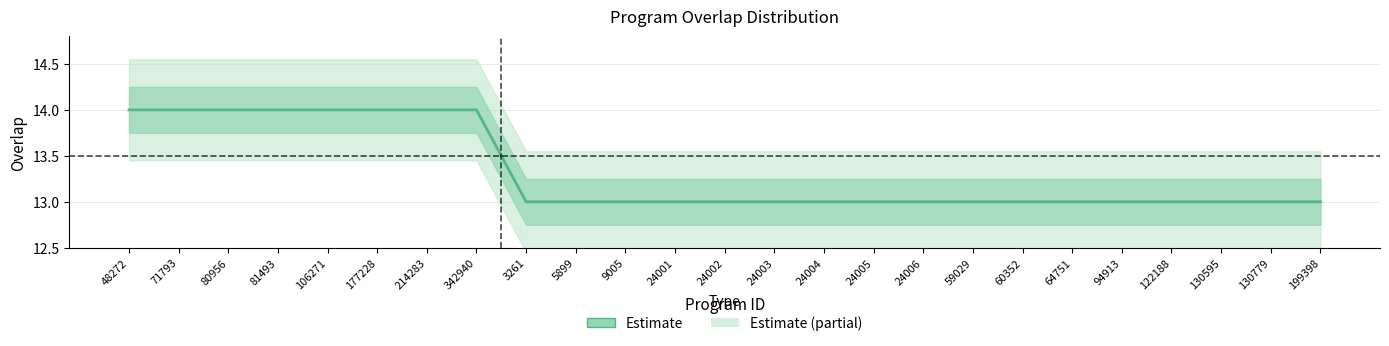

What is the label of the 25th point from the left?

199398